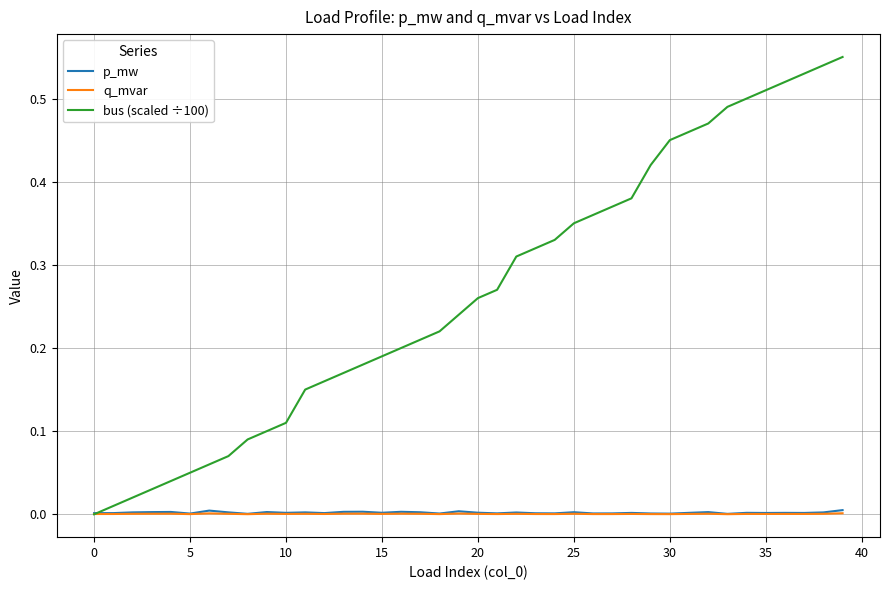

Which series has the largest total across all categories?

bus (scaled ÷100)